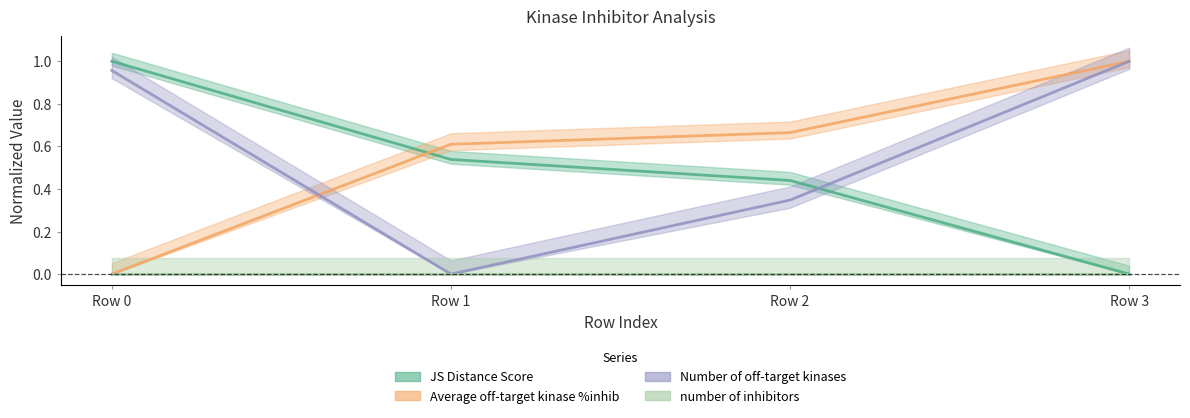

Which series ends up on top after the final intersection of Number of off-target kinases and JS Distance Score?

Number of off-target kinases